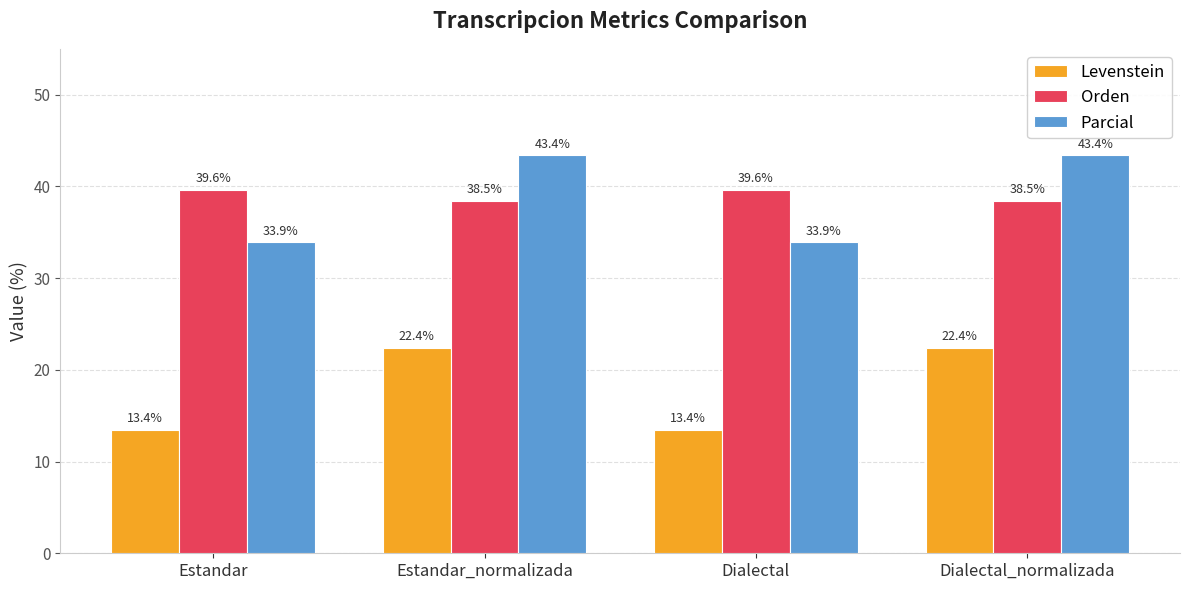

How many bars are there in each group?

3